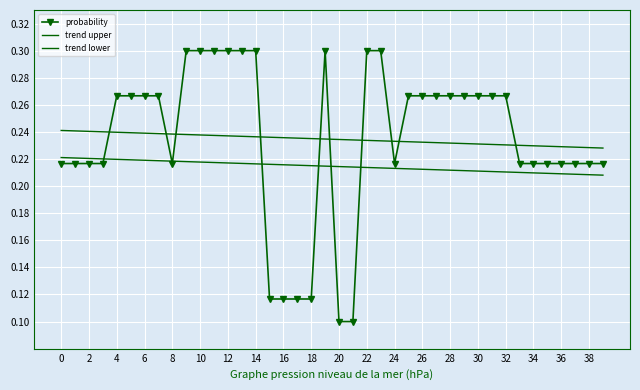

What is the label of the 24th point from the left?

23